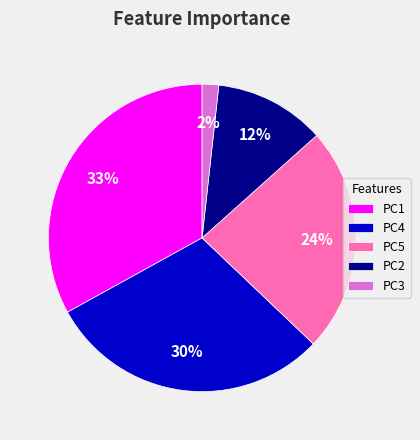

How many slices are in this pie chart?

5